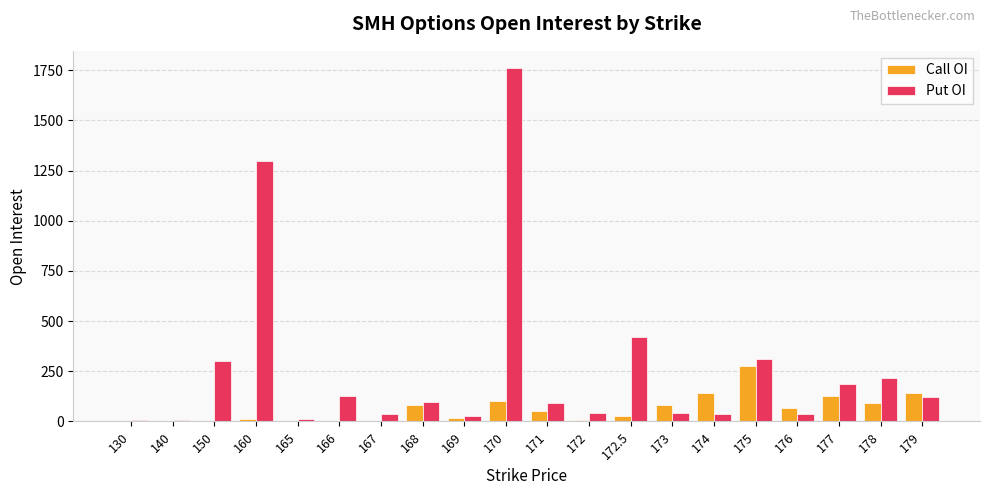

Which series has the largest total across all categories?

Put OI